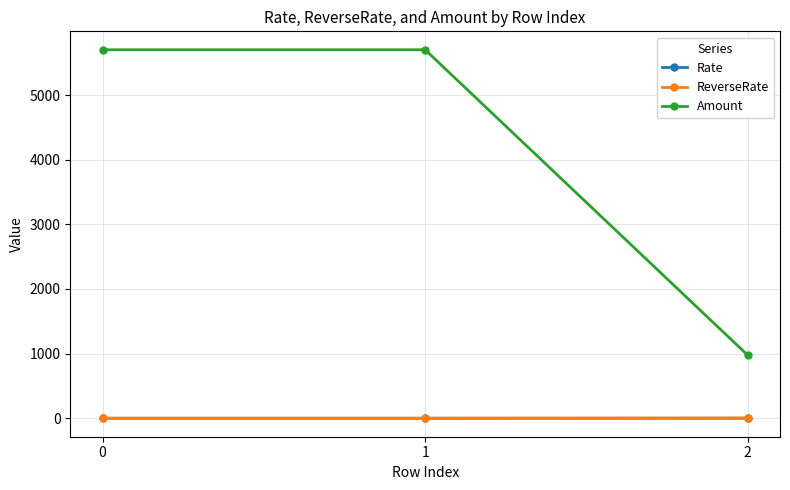

Does the chart have visible grid lines?

Yes